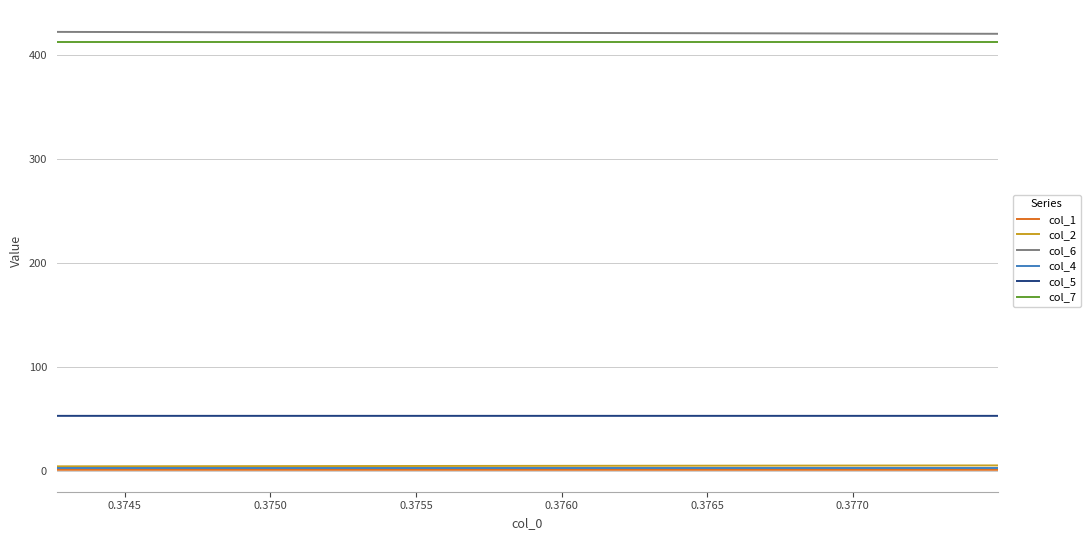

Reading left to right, what are all the values shown in this chart?

col_1: 0.7	0.7	0.7	0.7	0.7	0.7	0.7	0.7	0.7	0.7	0.7	0.7	0.7	0.7	0.7	0.7	0.7	0.7	0.7	0.7	0.7	0.7	0.7	0.7	0.7	0.7	0.7	0.7	0.7	0.7	0.7	0.7	0.8	0.8	0.8	0.8	0.8	0.8	0.8	0.8
col_2: 5.0	5.0	5.0	4.9	4.9	4.9	4.9	4.9	4.8	4.8	4.8	4.8	4.8	4.7	4.7	4.7	4.7	4.6	4.6	4.6	4.5	4.5	4.5	4.5	4.5	4.4	4.4	4.4	4.4	4.3	4.3	4.3	4.3	4.3	4.2	4.2	4.2	4.2	4.1	4.1
col_6: 420.6	420.6	420.6	420.7	420.7	420.8	420.8	420.8	420.9	420.9	421.0	421.0	421.1	421.1	421.2	421.2	421.3	421.3	421.4	421.4	421.5	421.6	421.6	421.7	421.7	421.8	421.8	421.9	421.9	421.9	422.0	422.0	422.1	422.1	422.2	422.2	422.3	422.3	422.4	422.4
col_4: 3.0	3.0	3.0	3.0	3.0	3.0	3.0	3.0	3.0	3.0	3.0	3.0	3.0	3.0	3.0	3.0	3.0	3.0	3.0	3.0	3.0	3.0	3.0	3.0	3.0	3.0	3.0	3.0	3.0	3.0	3.0	3.0	3.0	3.0	3.0	3.0	3.0	3.0	3.0	3.0
col_5: 52.7	52.7	52.7	52.7	52.7	52.7	52.7	52.7	52.7	52.7	52.7	52.7	52.7	52.7	52.7	52.7	52.7	52.7	52.7	52.7	52.7	52.7	52.7	52.7	52.7	52.7	52.7	52.7	52.7	52.7	52.7	52.7	52.7	52.7	52.7	52.7	52.7	52.7	52.7	52.7
col_7: 412.3	412.3	412.3	412.3	412.3	412.3	412.3	412.3	412.3	412.3	412.3	412.3	412.3	412.3	412.3	412.3	412.3	412.3	412.3	412.3	412.3	412.3	412.3	412.3	412.3	412.3	412.3	412.3	412.3	412.3	412.3	412.3	412.3	412.3	412.3	412.3	412.3	412.3	412.3	412.3